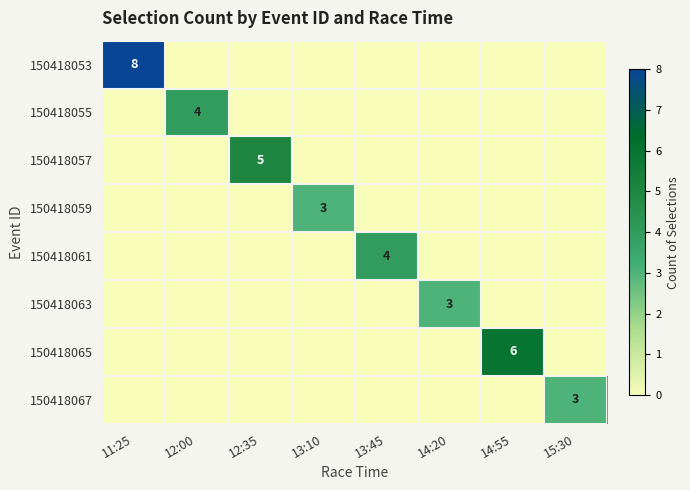

Which series has the largest total across all categories?

150418053